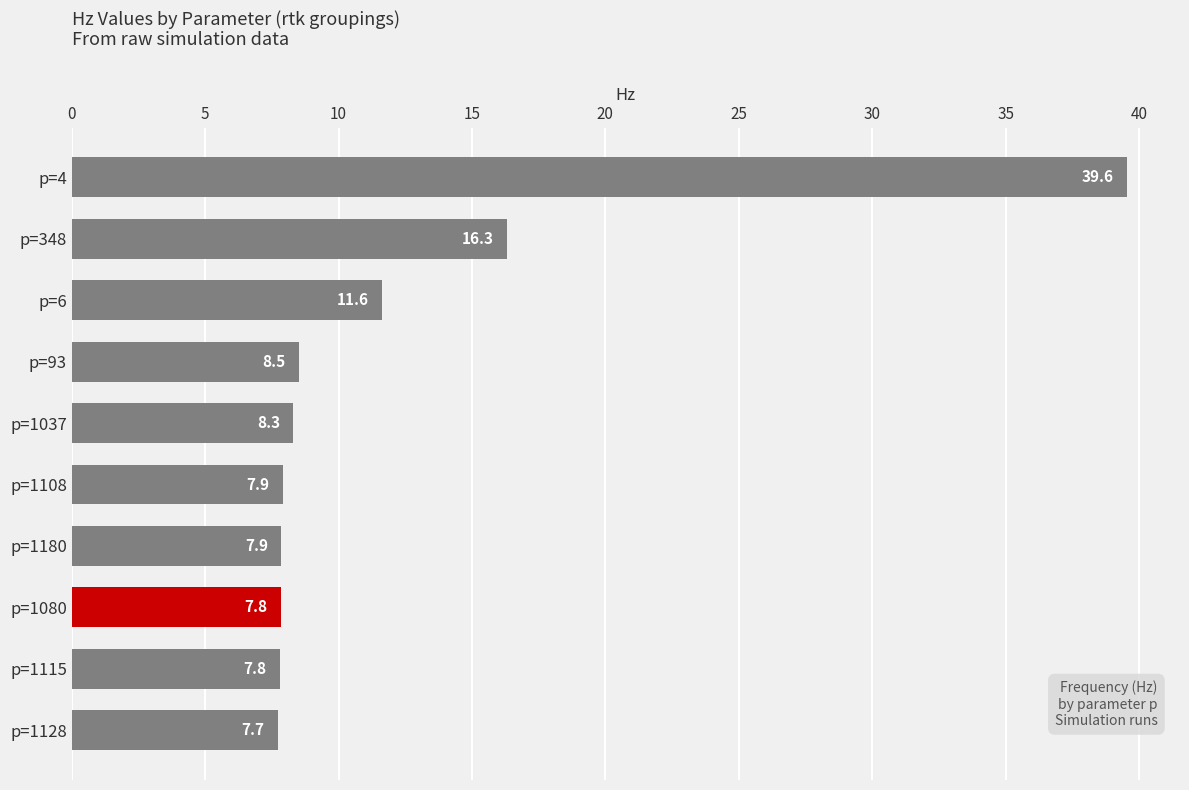

Reading bottom to top, list all the values displayed in this chart.

p=1128=7.7	p=1115=7.8	p=1080=7.8	p=1180=7.9	p=1108=7.9	p=1037=8.3	p=93=8.5	p=6=11.6	p=348=16.3	p=4=39.6